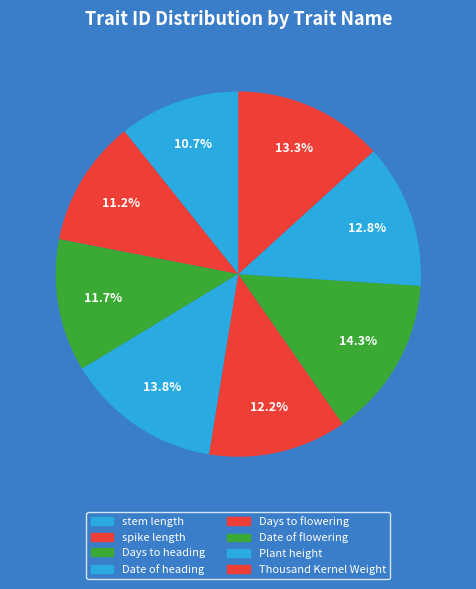

Rank the categories by value from lowest to highest.

stem length, spike length, Days to heading, Days to flowering, Plant height, Thousand Kernel Weight, Date of heading, Date of flowering